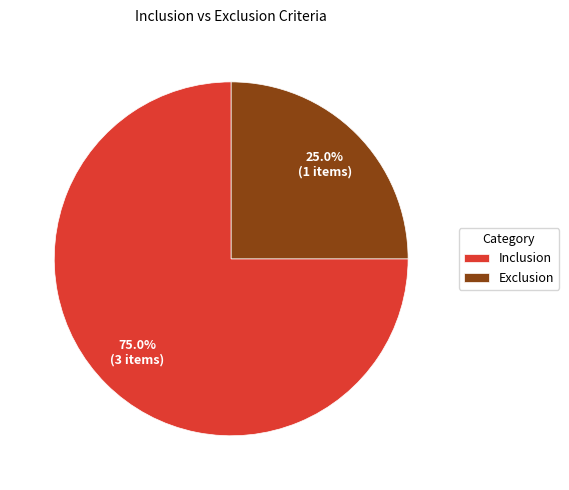

Do Exclusion and Inclusion together represent more than half of the pie?

Yes